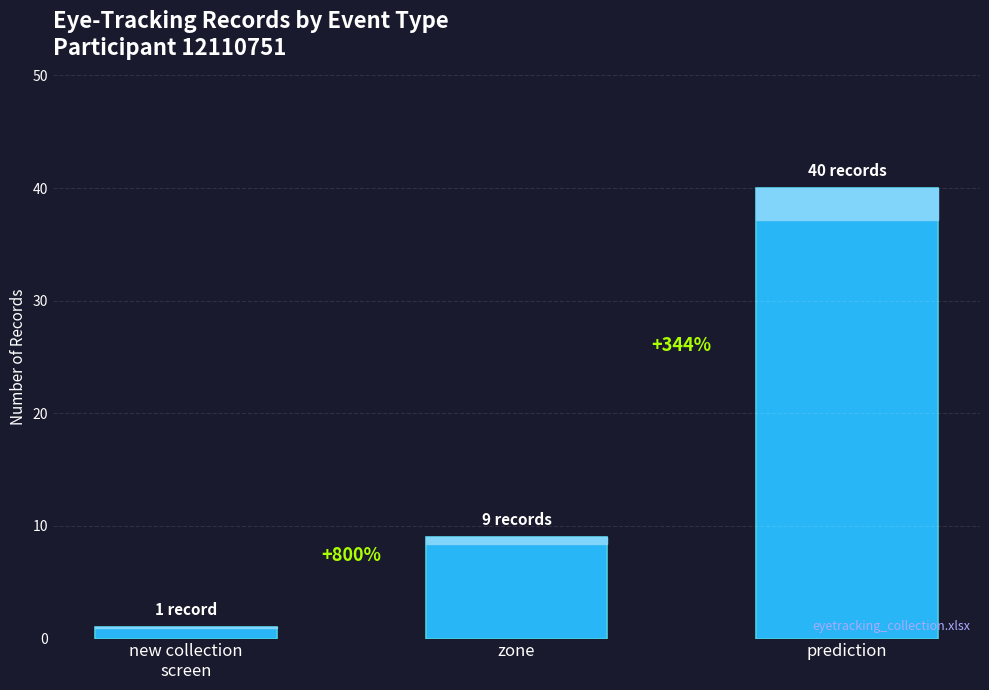

Which category has the lowest value across all series?

new collection
screen